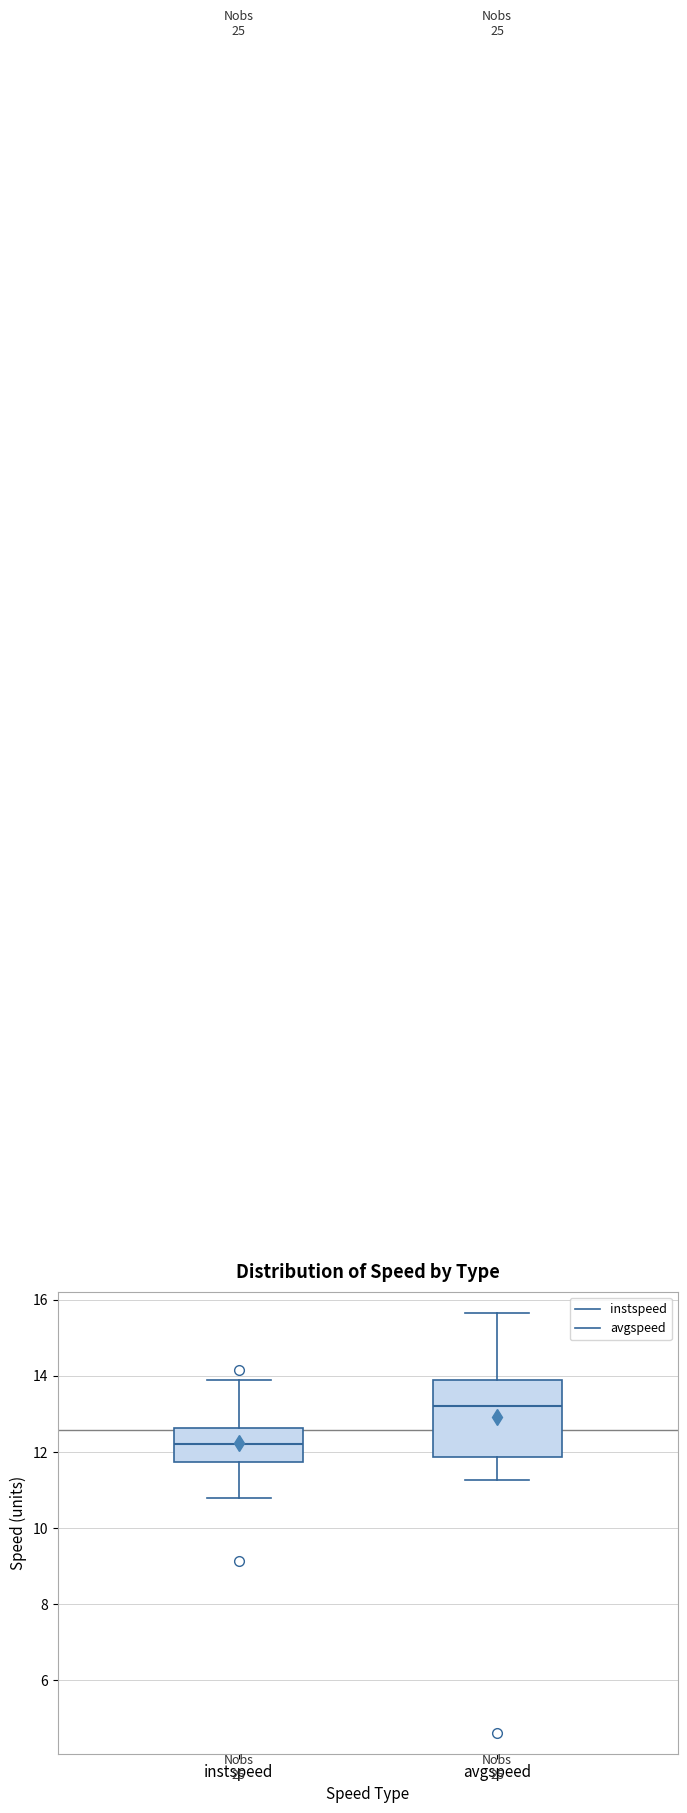

Reading left to right, transcribe this box plot: for each box, give where its median line is, the range the box spans, and where its two whiskers end, as read against the y-axis. The values are not printed on the chart, so give them approximately, as read against the axis.

instspeed: median 12.2, box 11.8 to 12.6, whiskers 10.8 to 13.8
avgspeed: median 13.2, box 11.8 to 13.8, whiskers 11.2 to 15.6